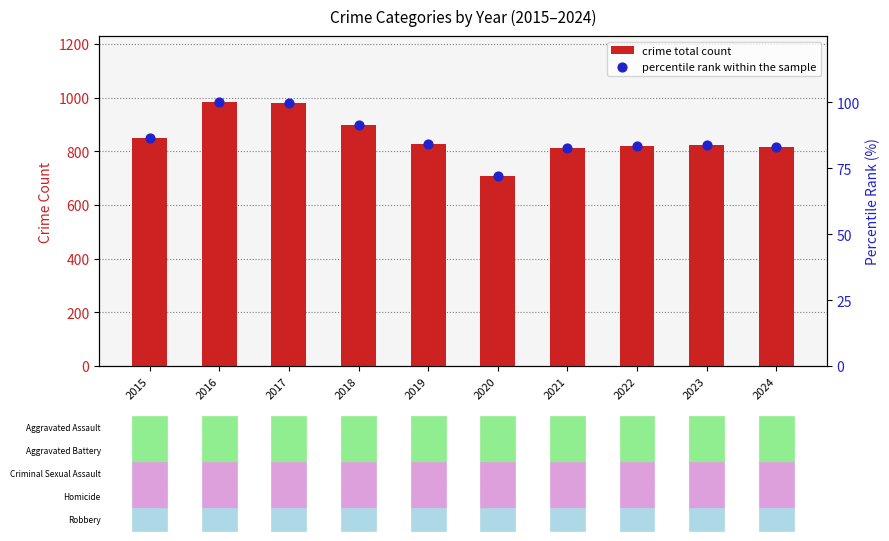

What are all the series names shown in the legend?

crime total count, percentile rank within the sample